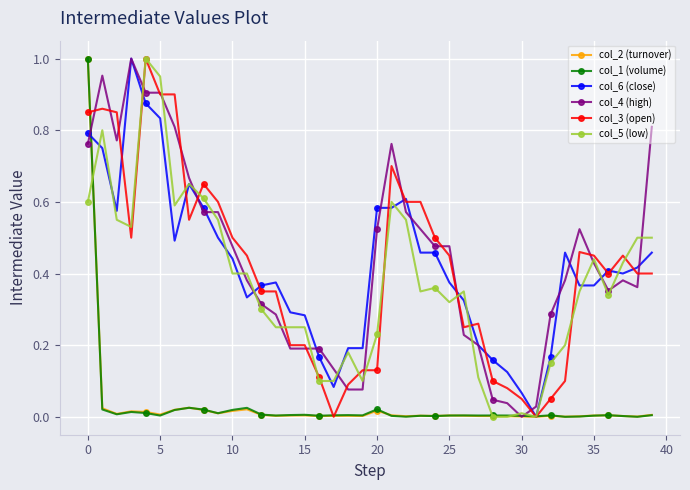

Does the chart have visible grid lines?

Yes